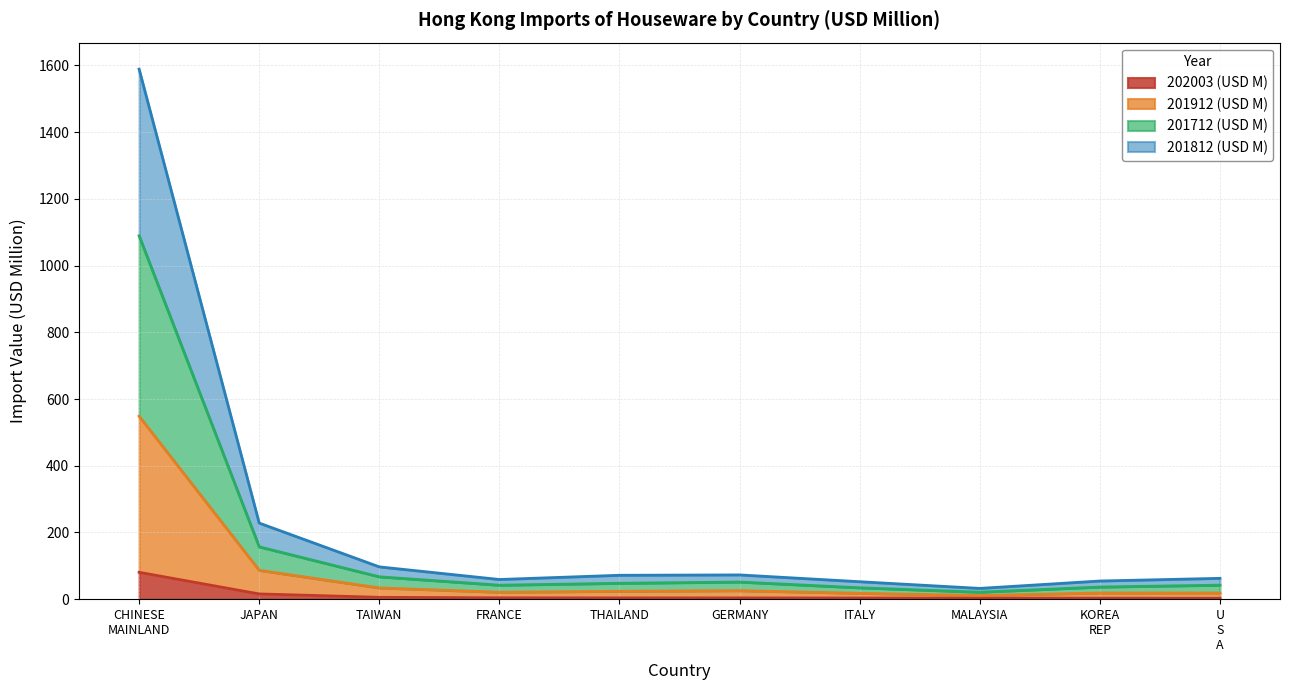

How many values in the 202003 (USD M) series exceed 3?

9